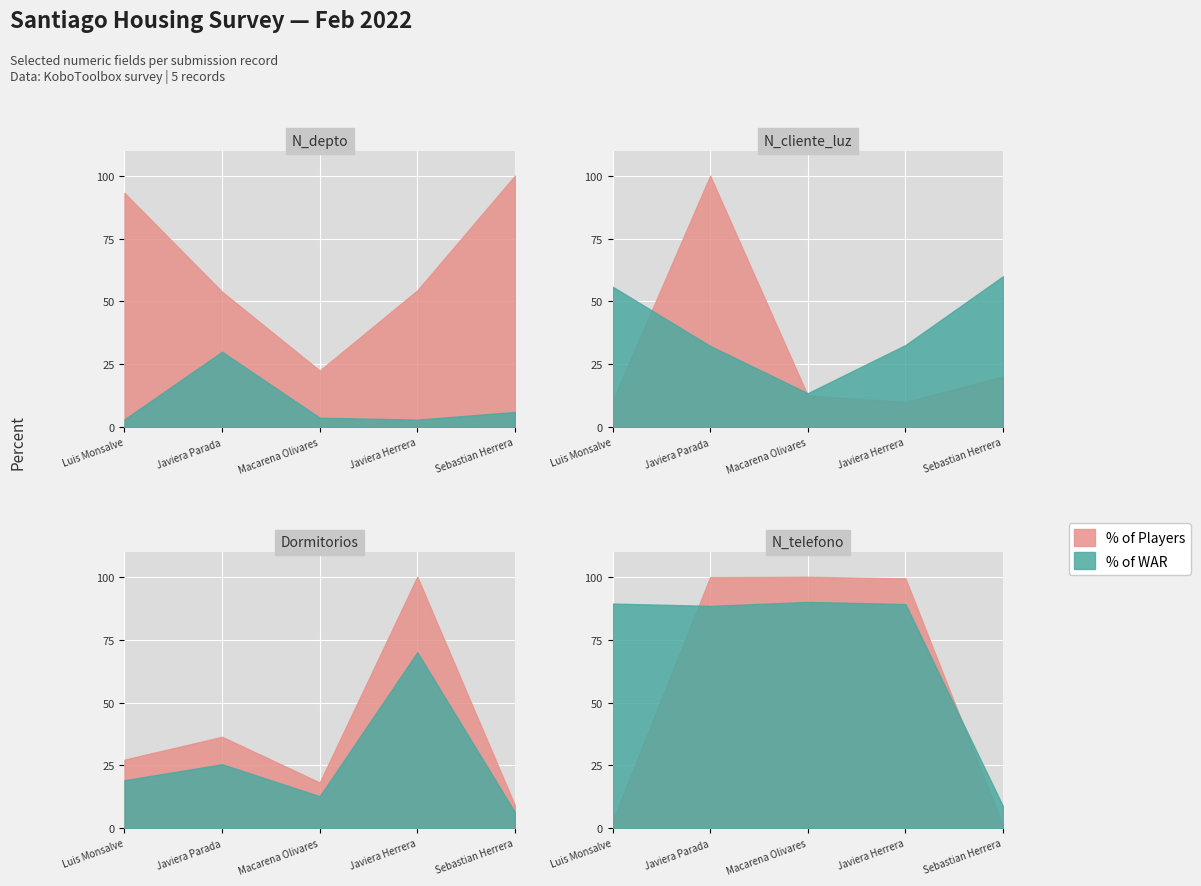

True or false: N_depto and N_cliente_luz cross at least once.

False